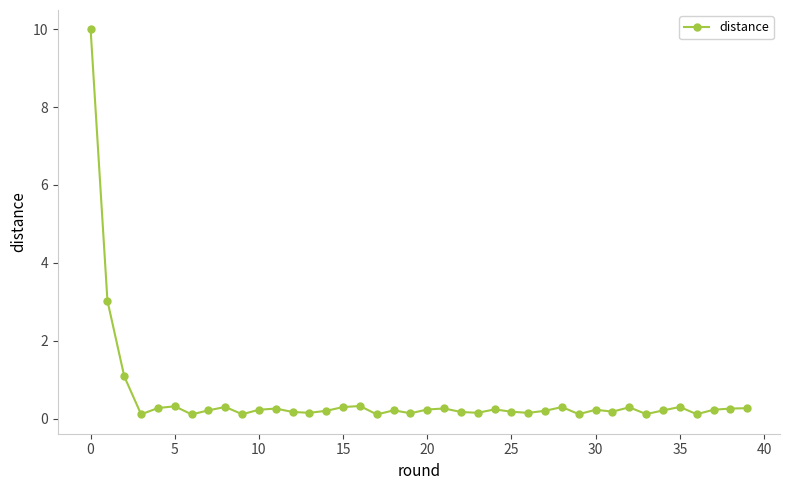

What is the greatest value displayed?

10.0